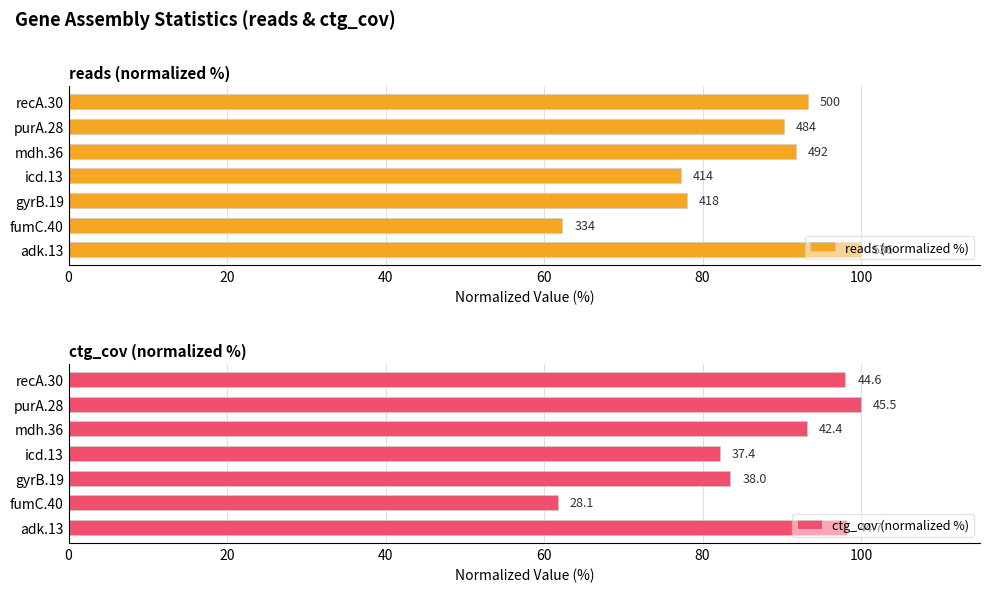

Reading left to right, transcribe all the data shown in this chart.

reads (normalized %): 100.0	62.3	78.0	77.2	91.8	90.3	93.3
ctg_cov (normalized %): 98.2	61.8	83.5	82.2	93.2	100.0	98.0